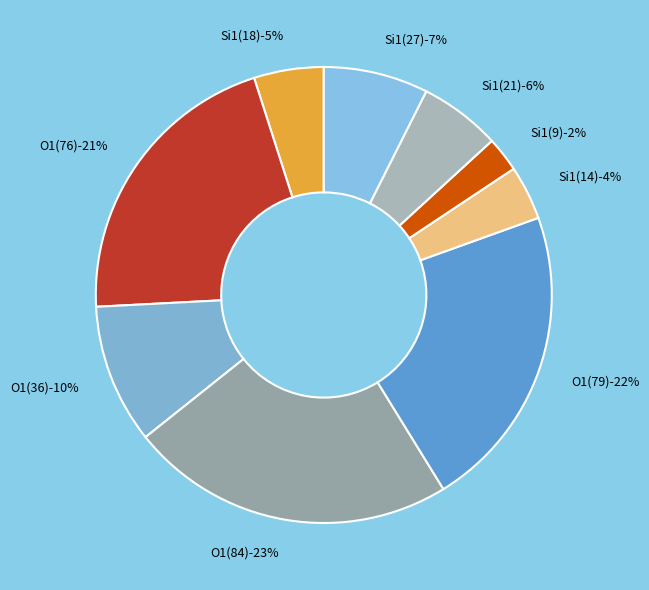

Rank the categories by value from lowest to highest.

6, 5, 0, 7, 8, 2, 1, 4, 3